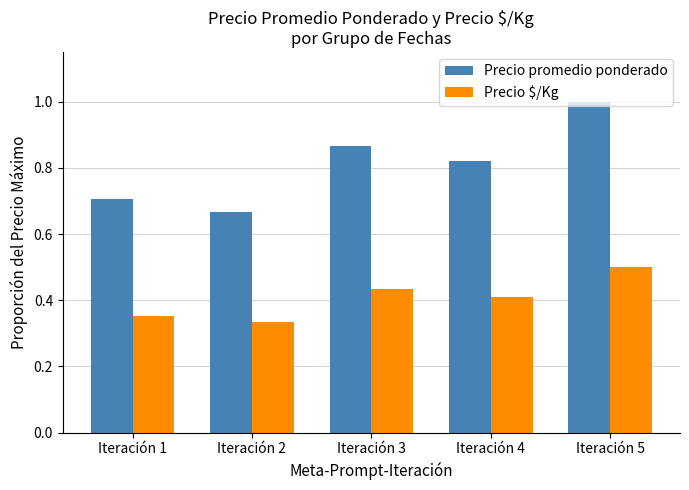

What is the total value across all series at Iteración 5?

1.5